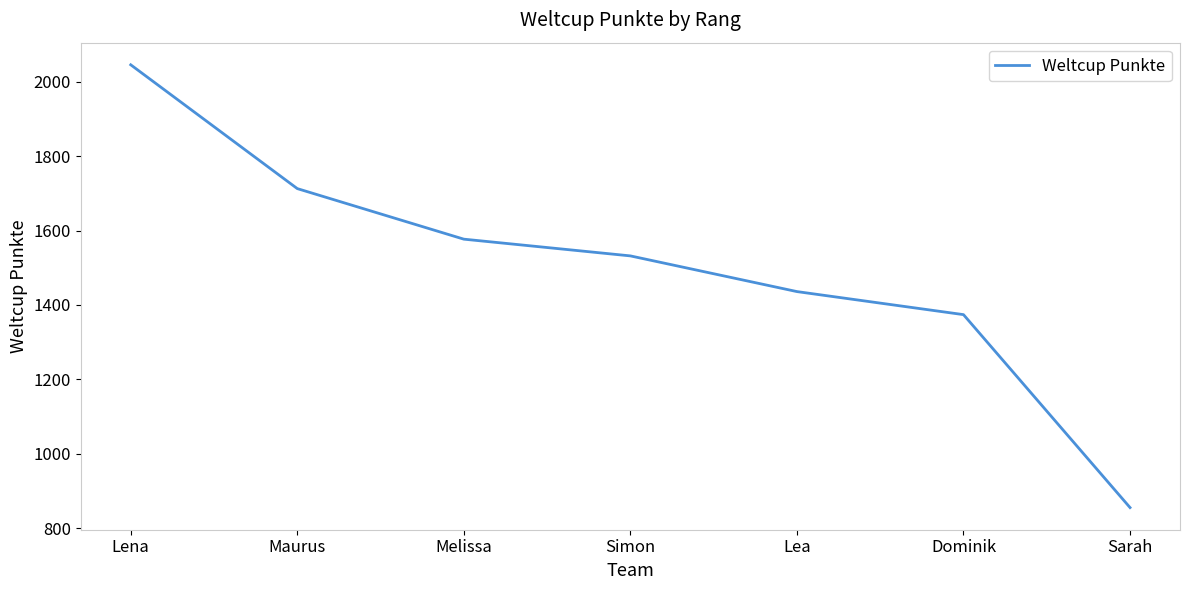

What is the difference between the maximum and minimum values?

1191